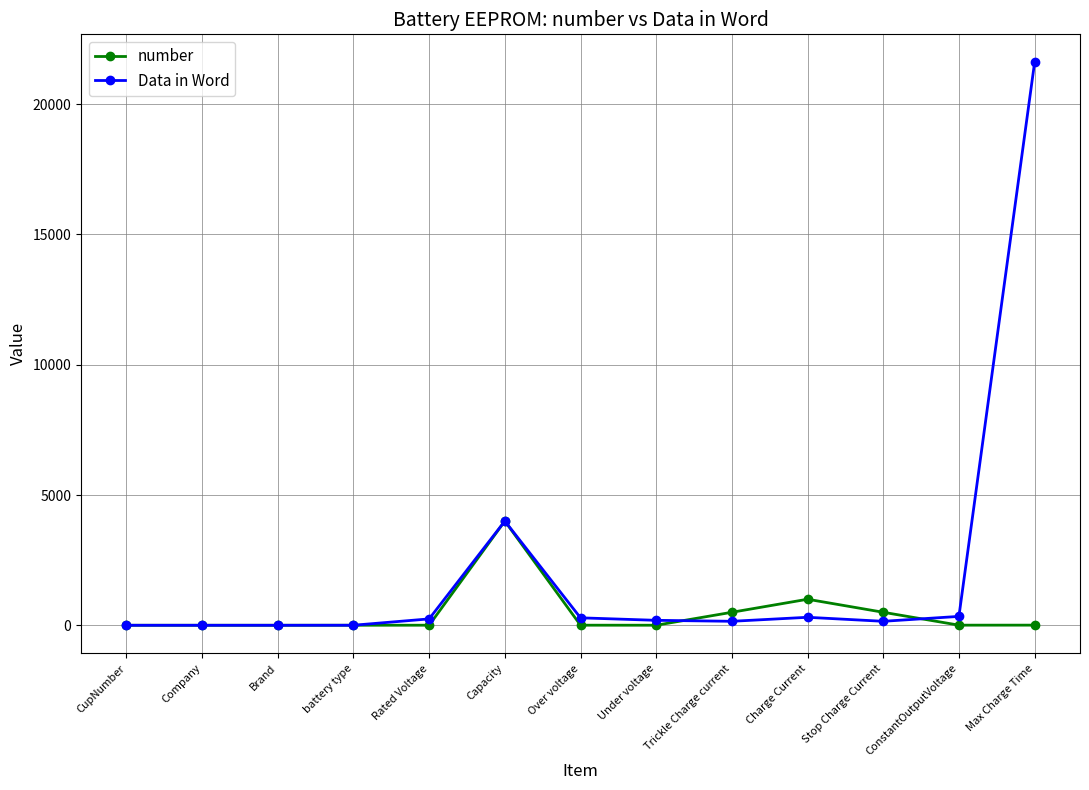

What is the highest value of the Data in Word series?

21600.0